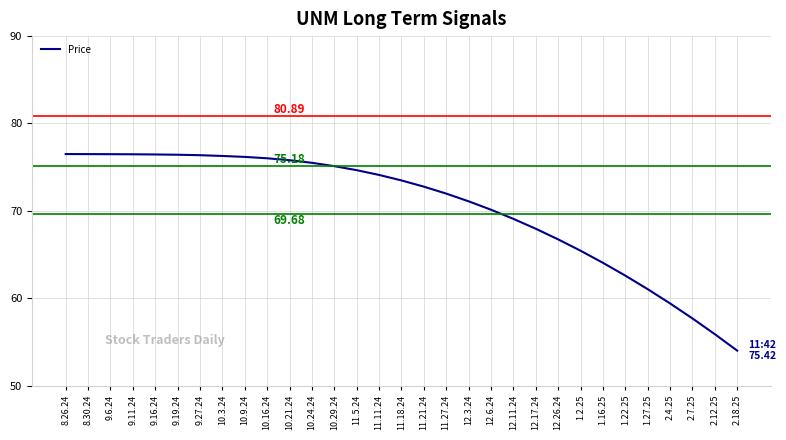

What is the average value?

70.4